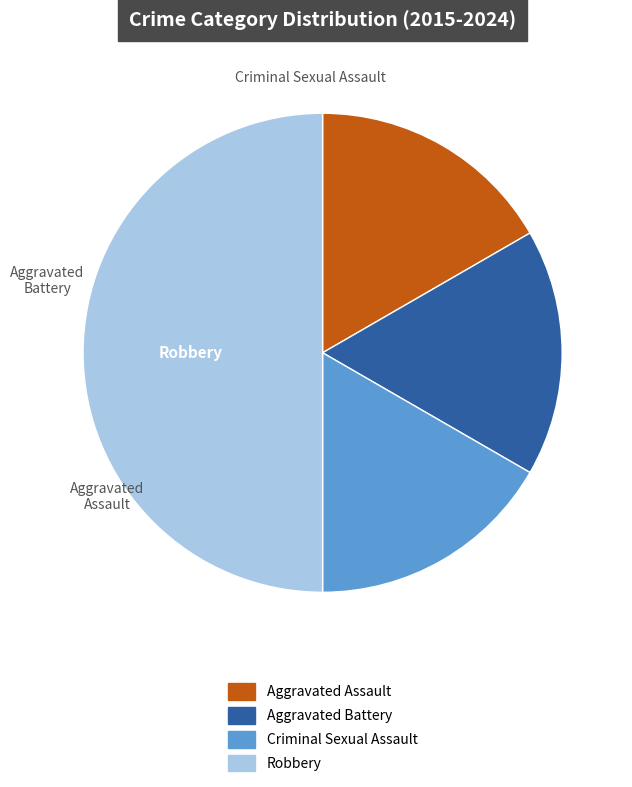

What is the largest slice in the pie chart?

Robbery